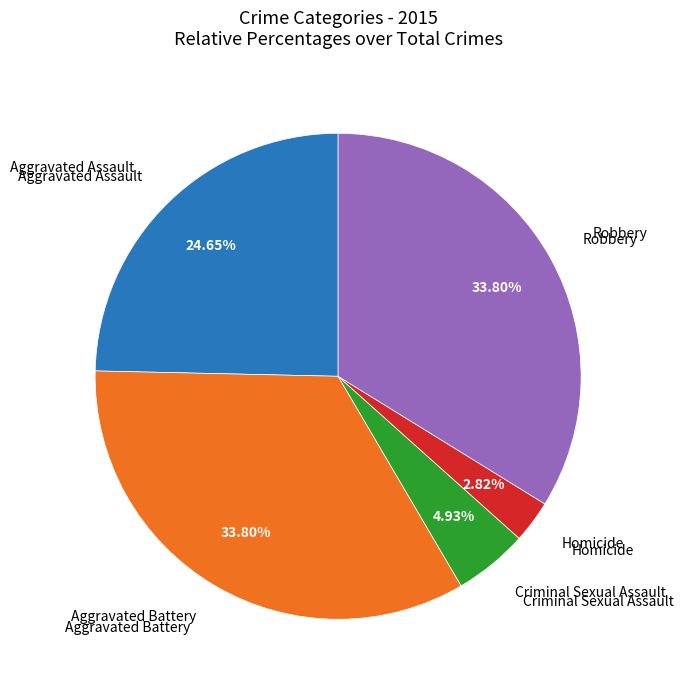

Is there a majority slice in this chart?

No